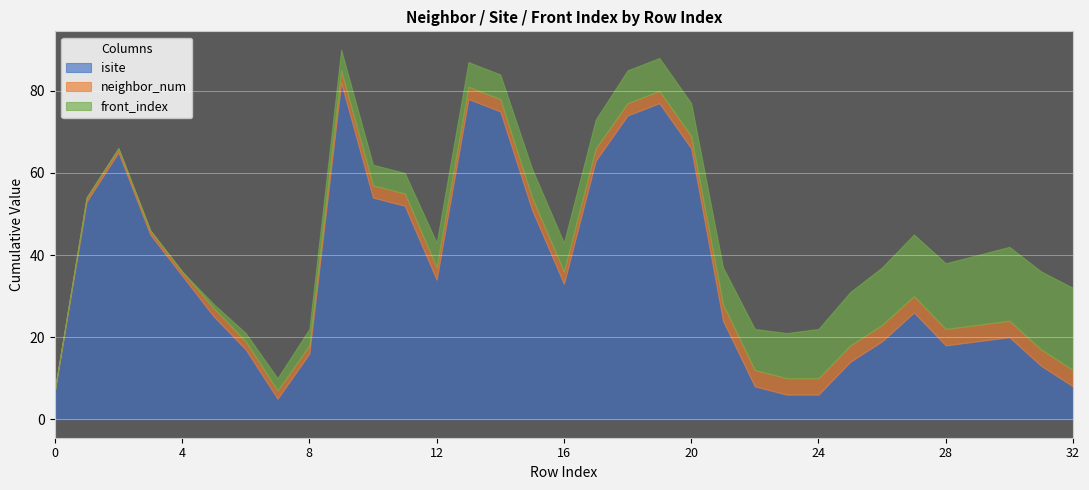

At which category is the sum across all series the highest?

9